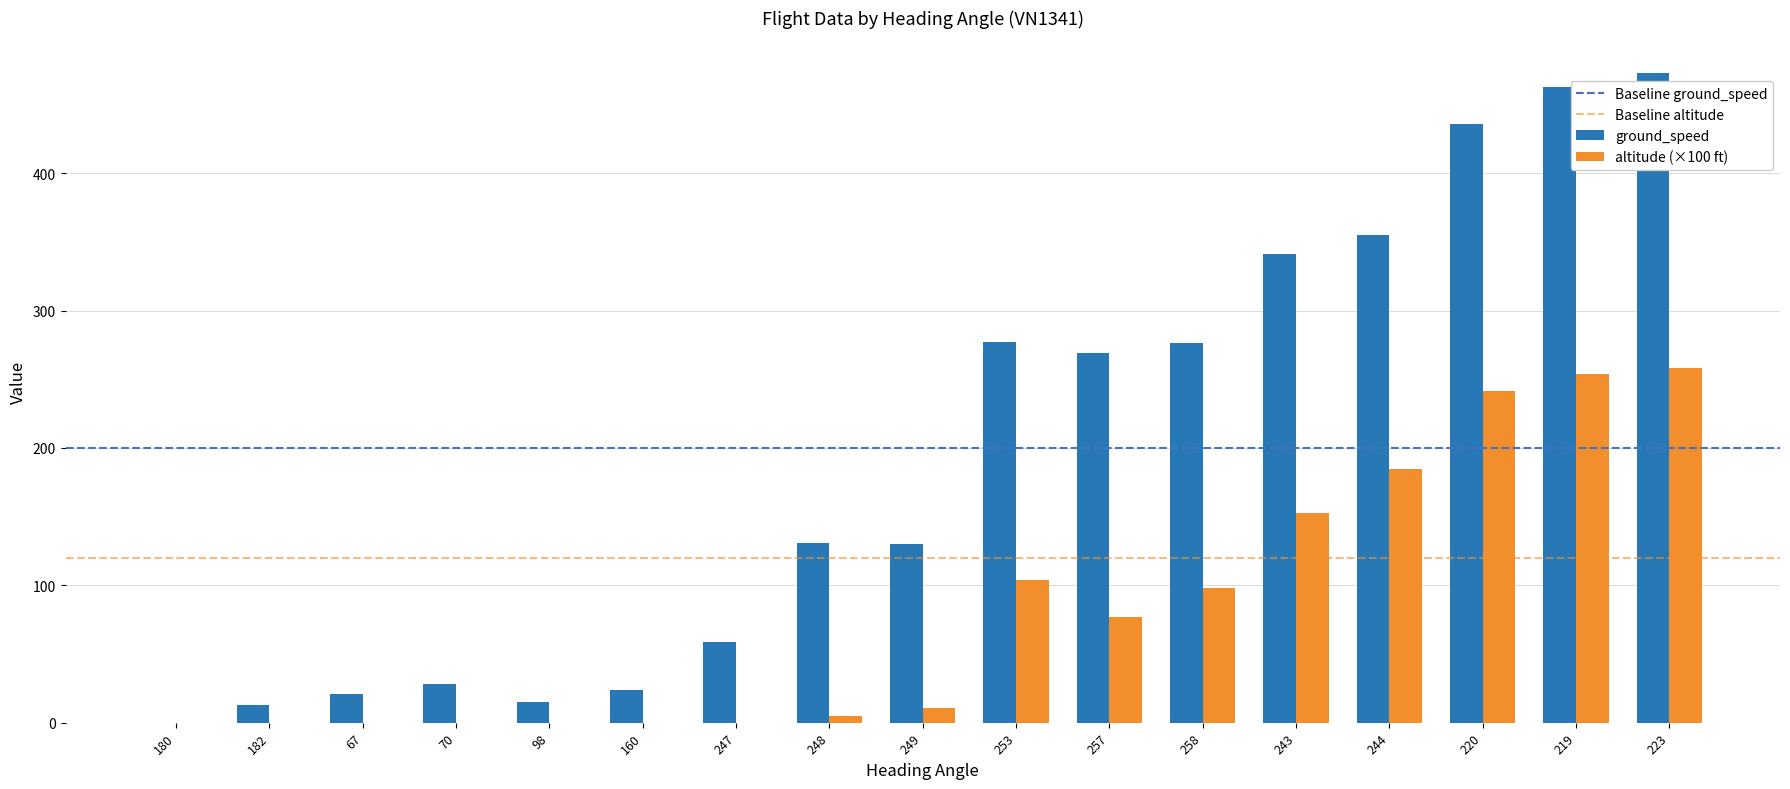

What is the total value across all series at 219?

717.0